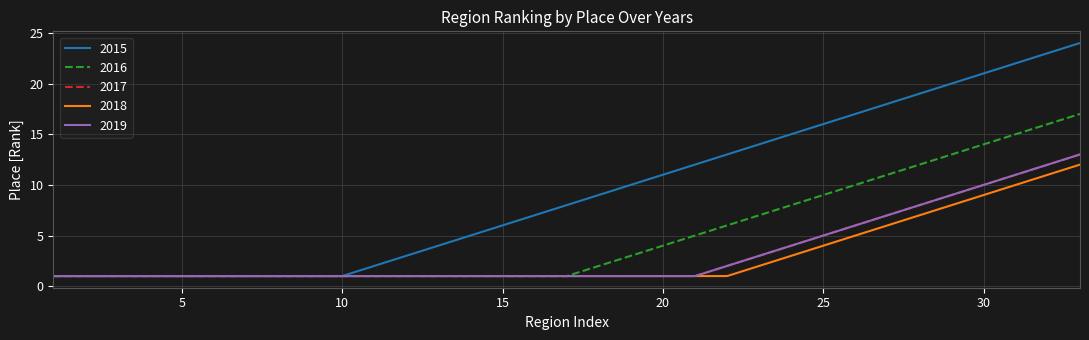

At how many categories does at least one series exceed 3?

21